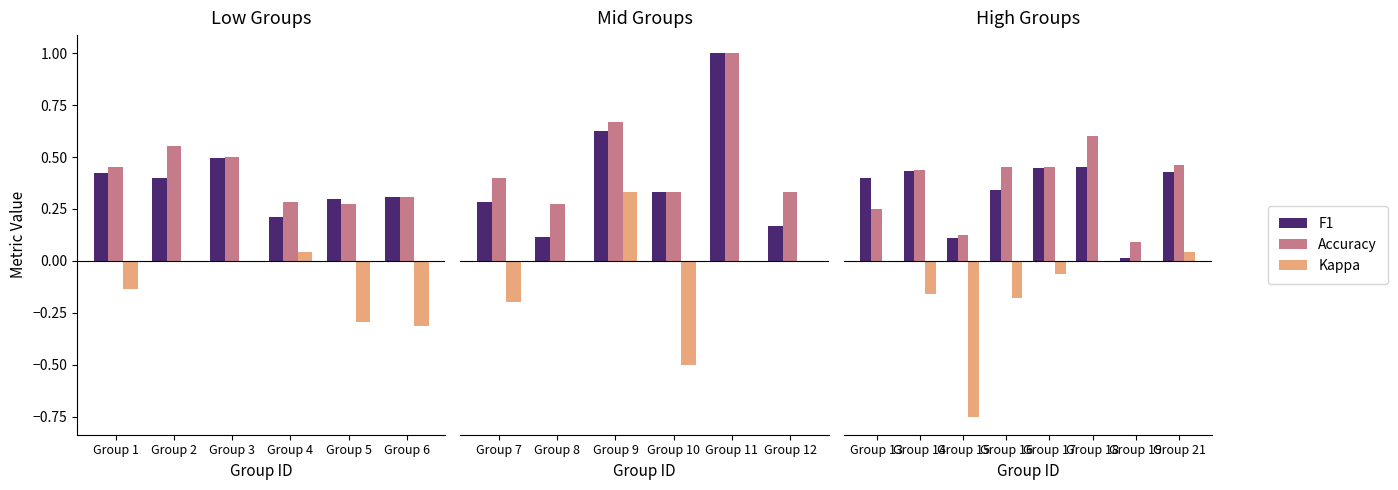

List the series in order of their peak value, lowest first.

Kappa, F1, Accuracy